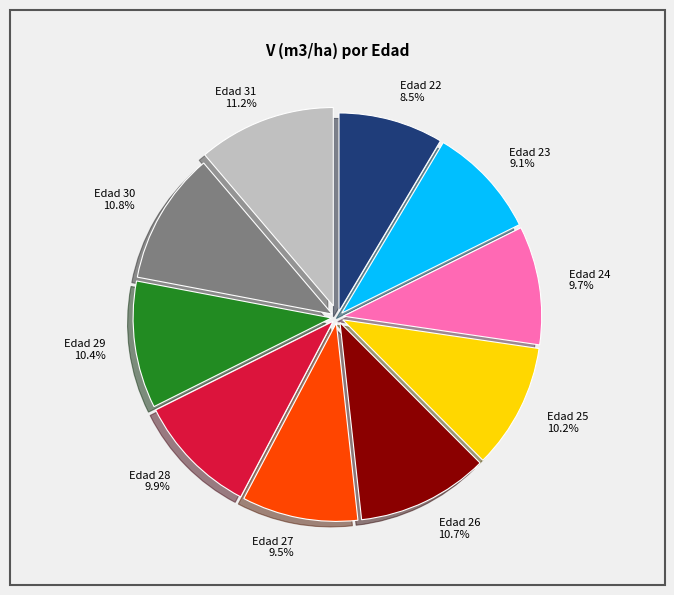

What is the smallest slice in the pie chart?

Edad 22